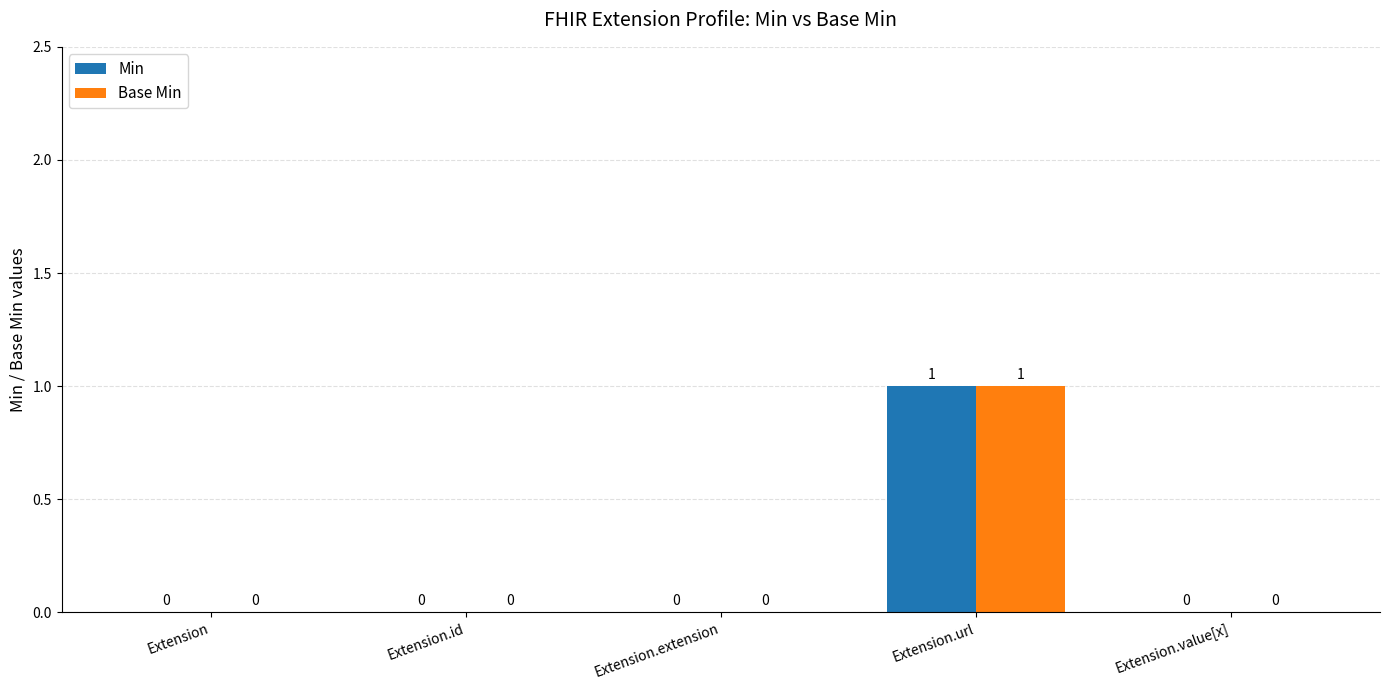

At which category is the sum across all series the highest?

Extension.url